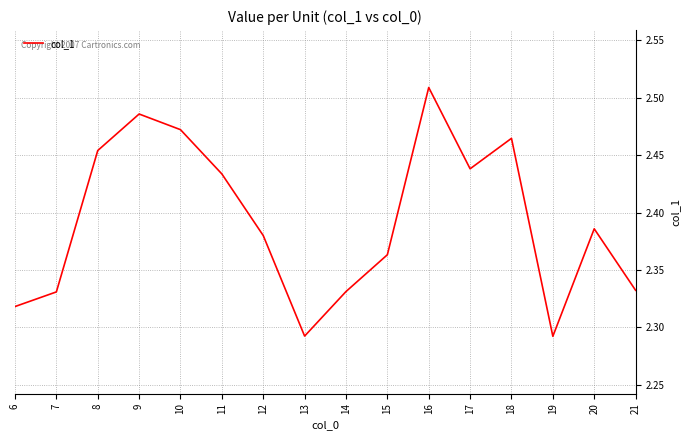

What is the ratio of the value at 20 to the value at 17?

1.0